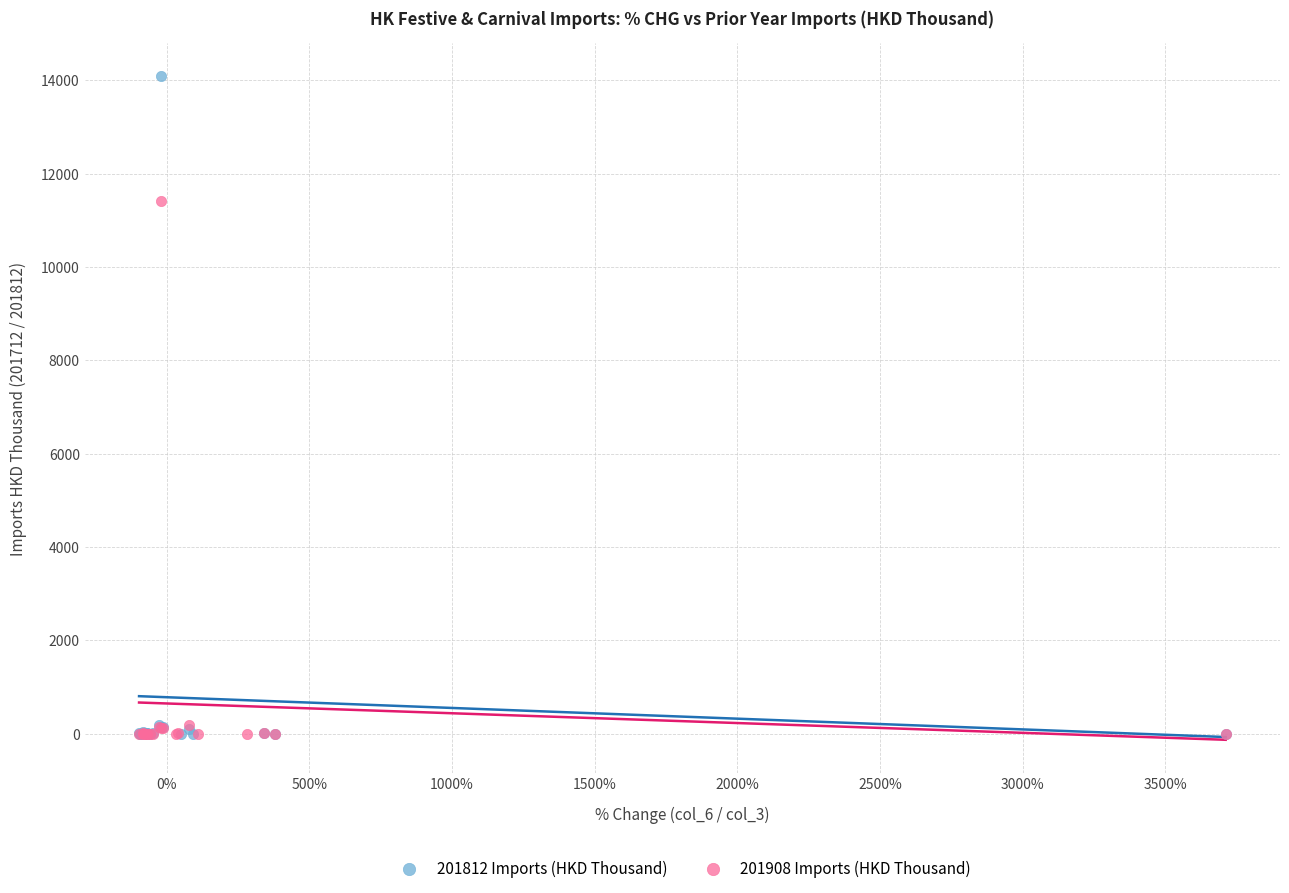

Which series contains the highest Y value?

201812 Imports (HKD Thousand)